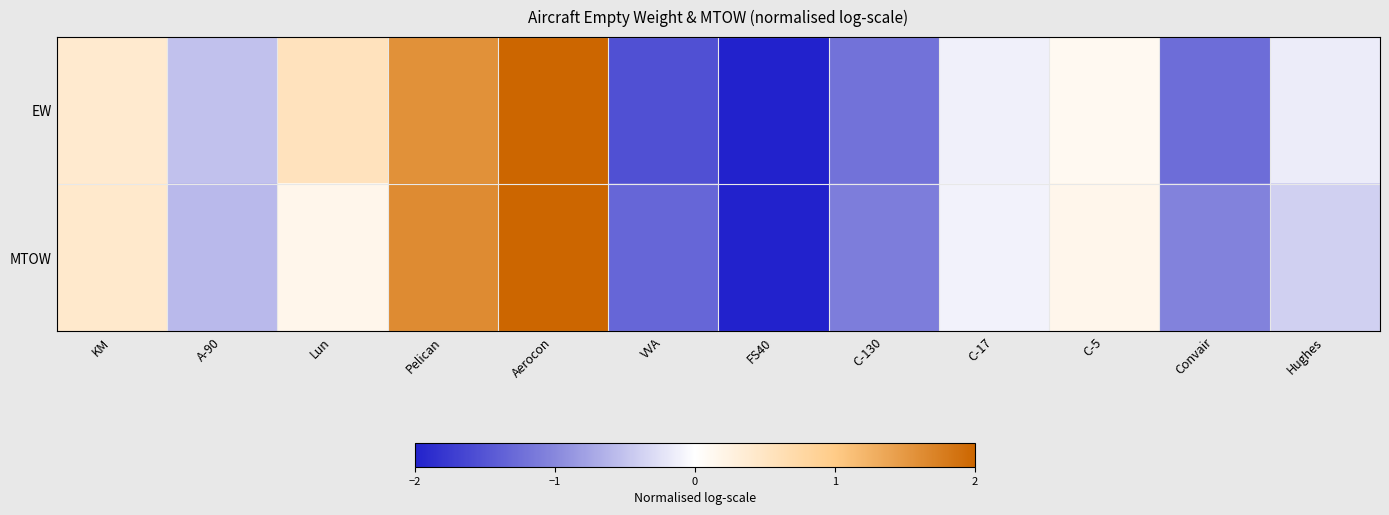

How many distinct data groups are displayed?

2